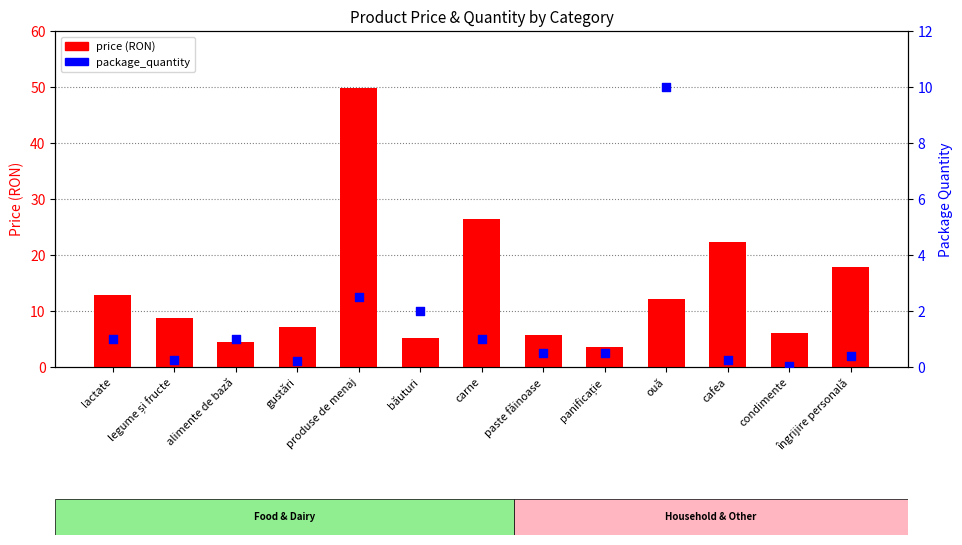

What is the total value across all series at carne?

27.5